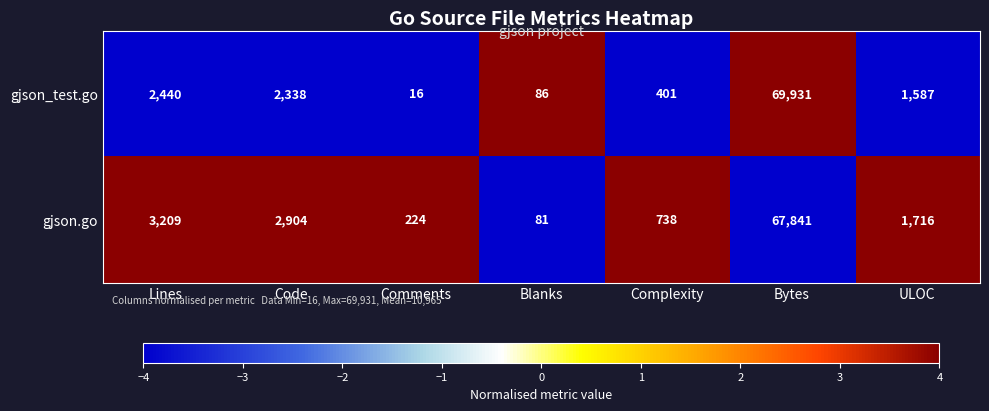

How many categories are shown in the chart?

7